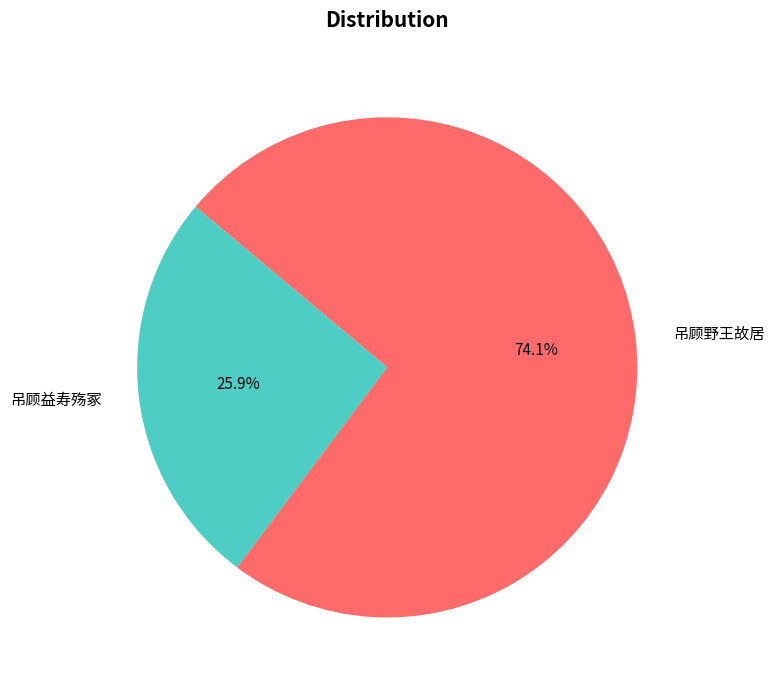

What percentage do 吊顾野王故居 and 吊顾益寿殇冢 together represent?

100.0%